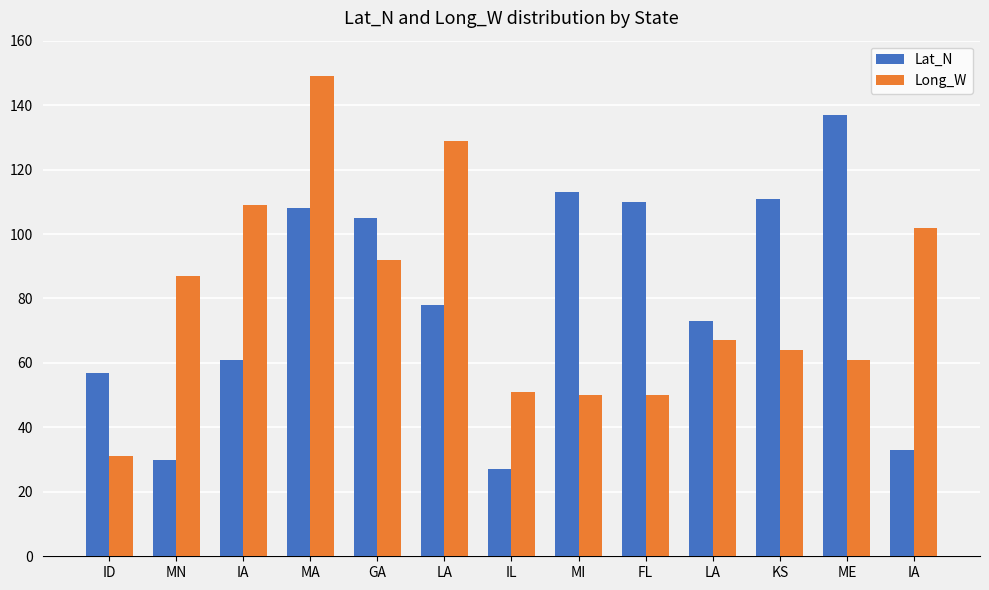

Which category has the lowest value across all series?

IL